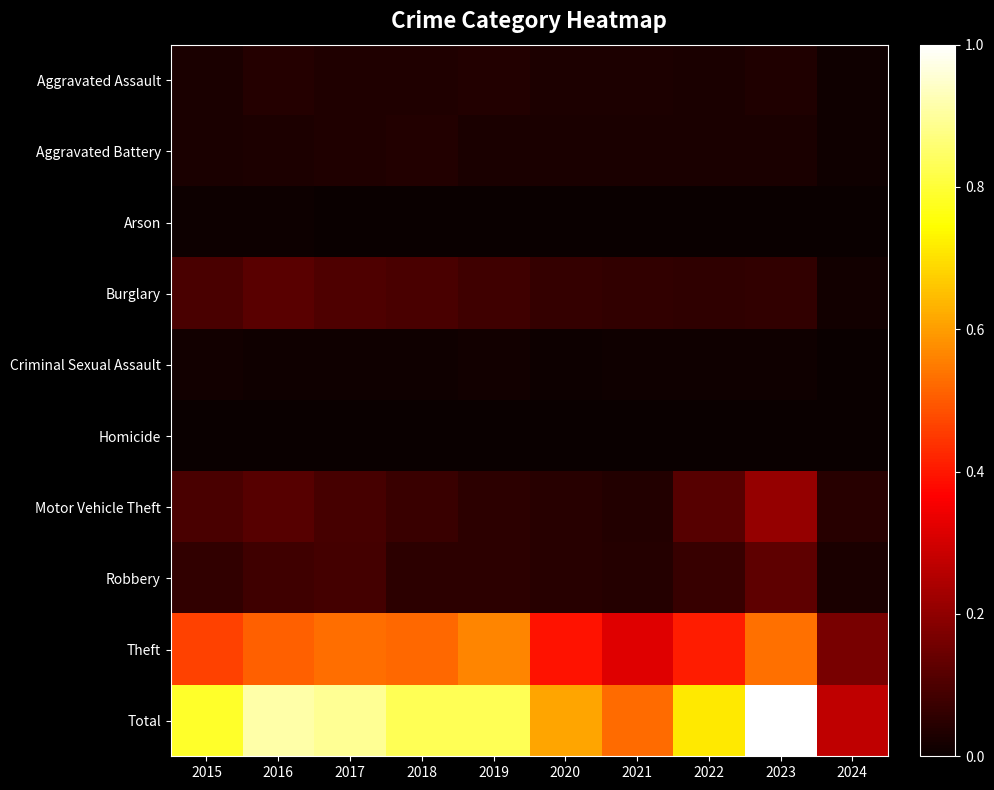

Between 2016 and 2015, which is larger?

2016